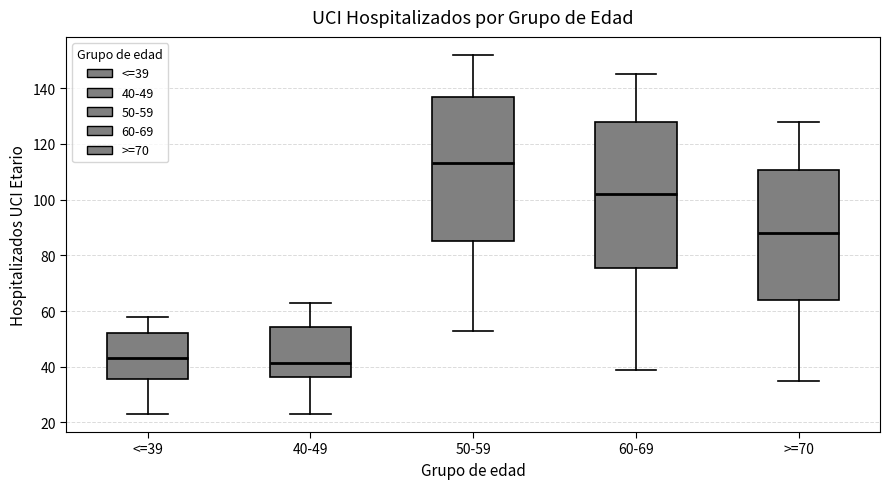

Which box's median line is the highest?

50-59